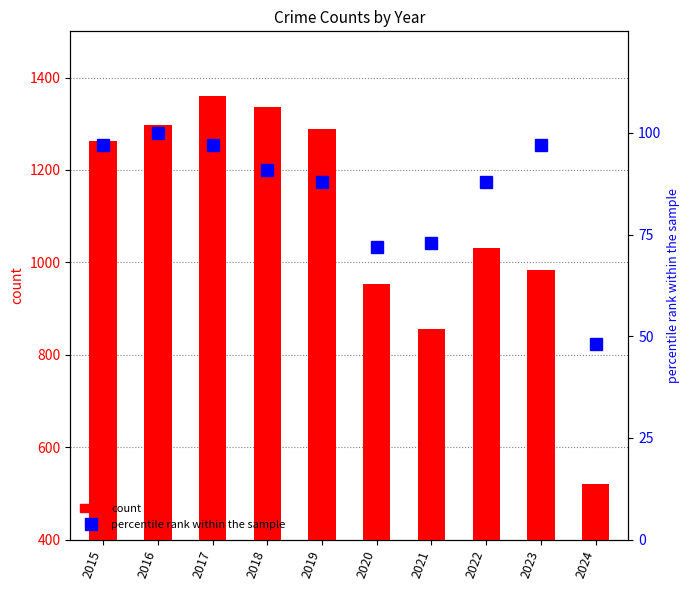

Which series changed the most between 2015 and 2016?

count